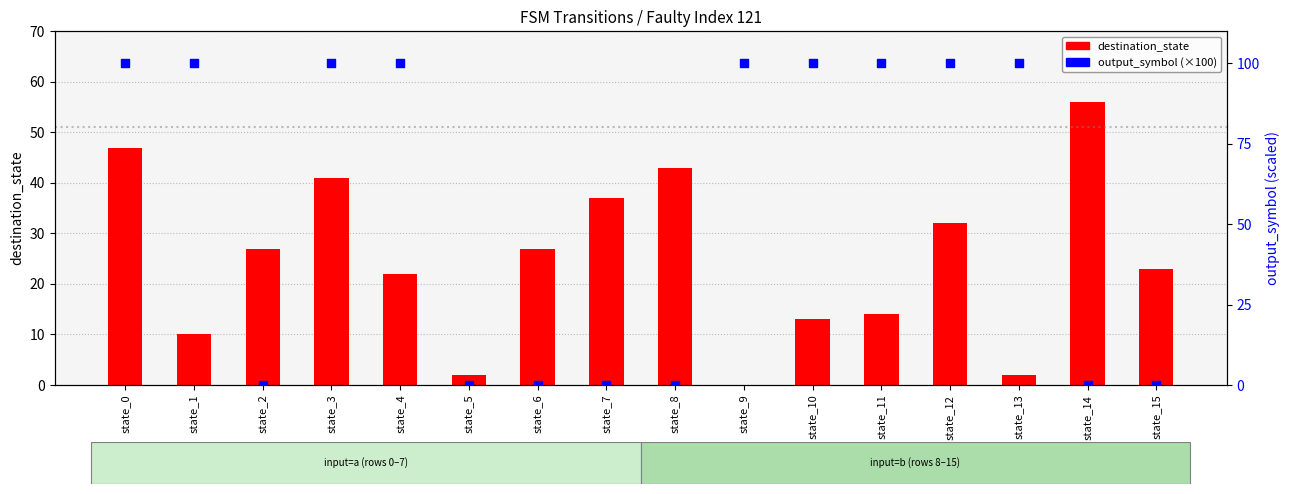

At how many categories does at least one series exceed 85?

9